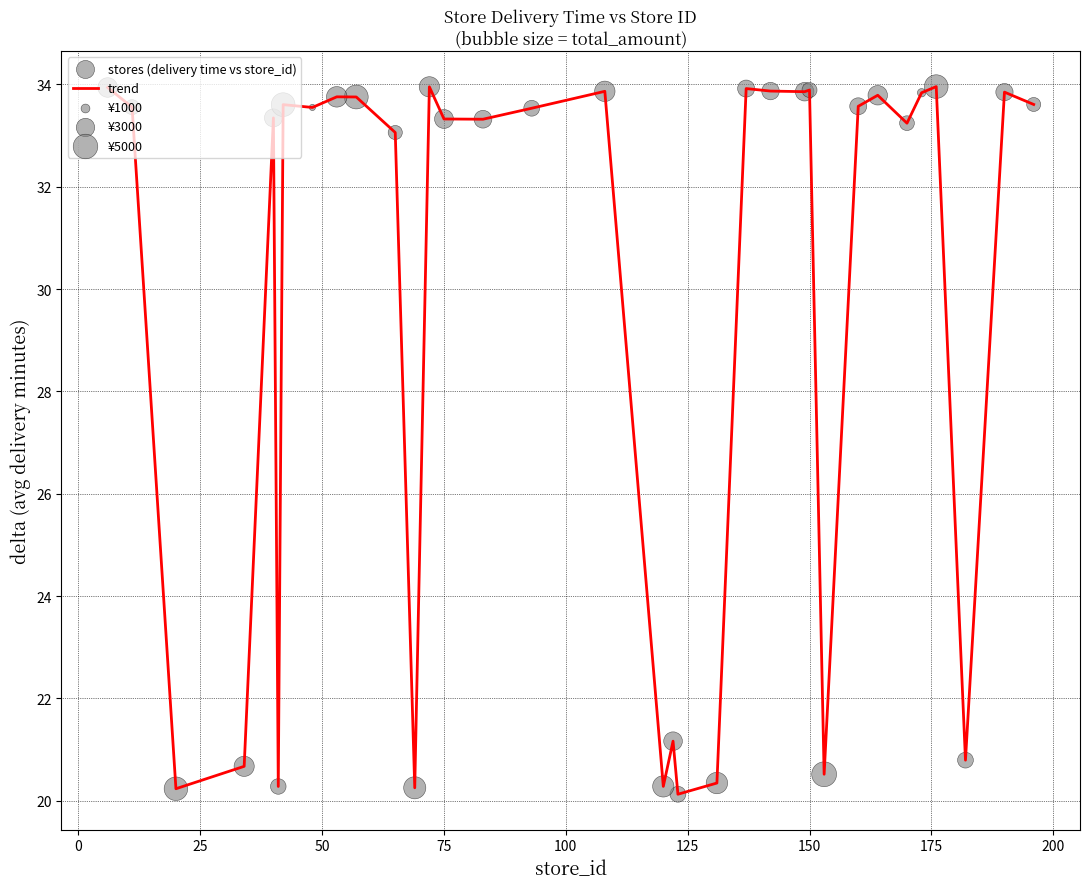

What is the minimum value shown in the chart?

20.1